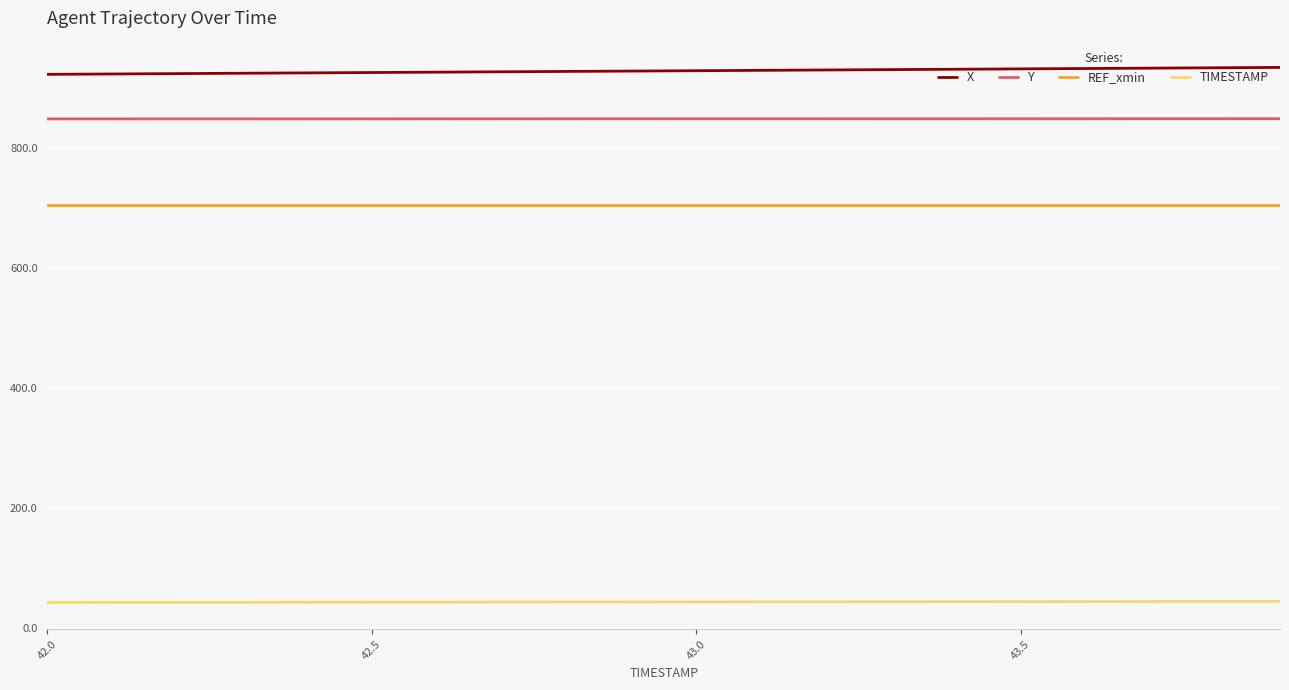

What is the lowest value of the X series?

922.8